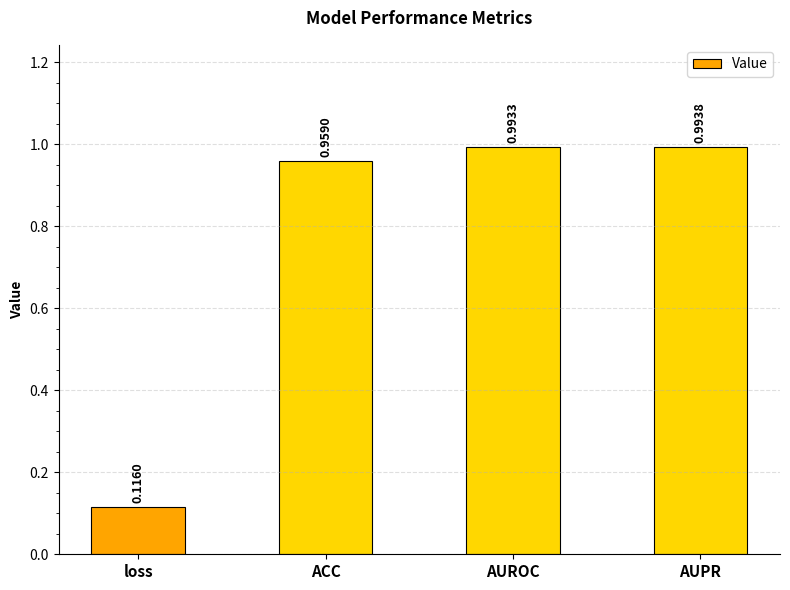

Which label corresponds to the smallest value in the chart?

loss